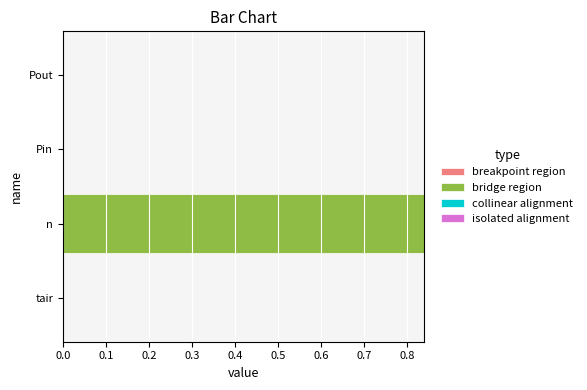

Are the bars horizontal?

Yes